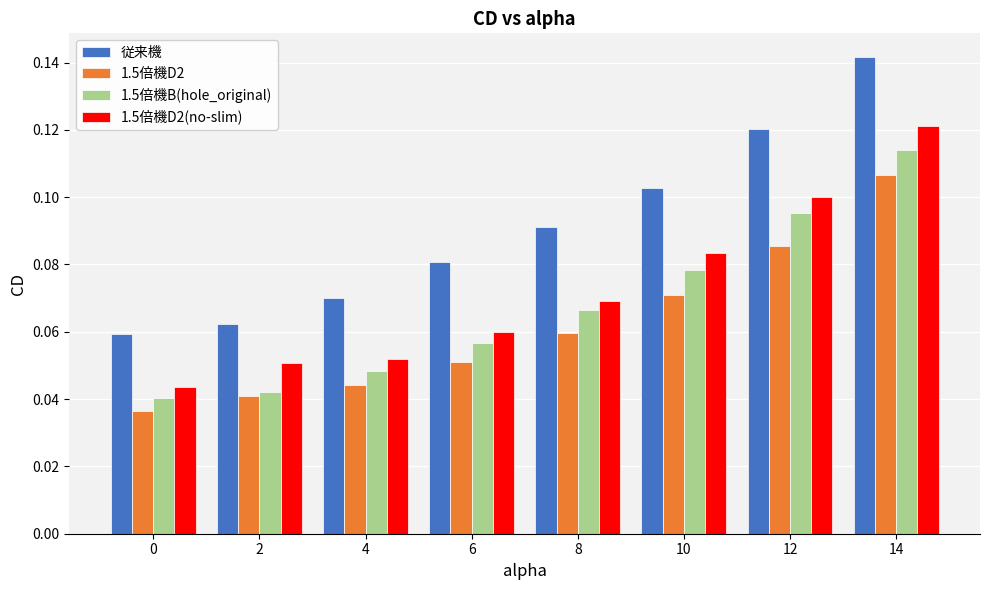

Rank the series by their maximum value, from highest to lowest.

従来機, 1.5倍機D2(no-slim), 1.5倍機B(hole_original), 1.5倍機D2